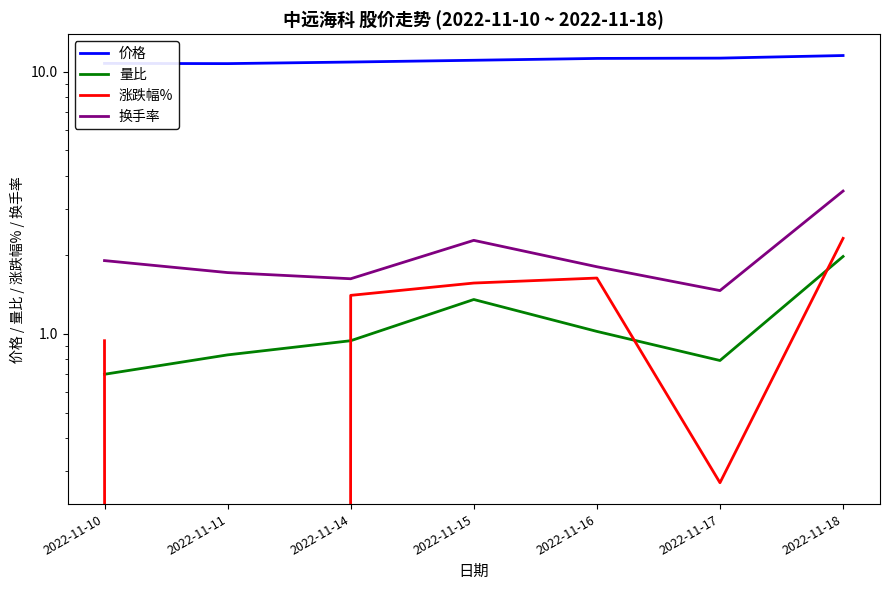

What is the value of the 涨跌幅% point at the 1st from the left?

0.9